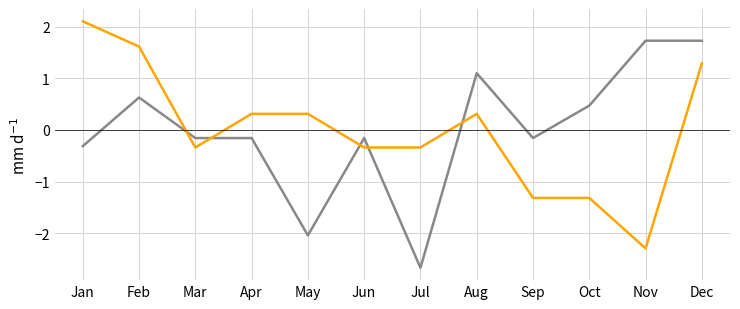

What is the total value across all series at Oct?

-0.8